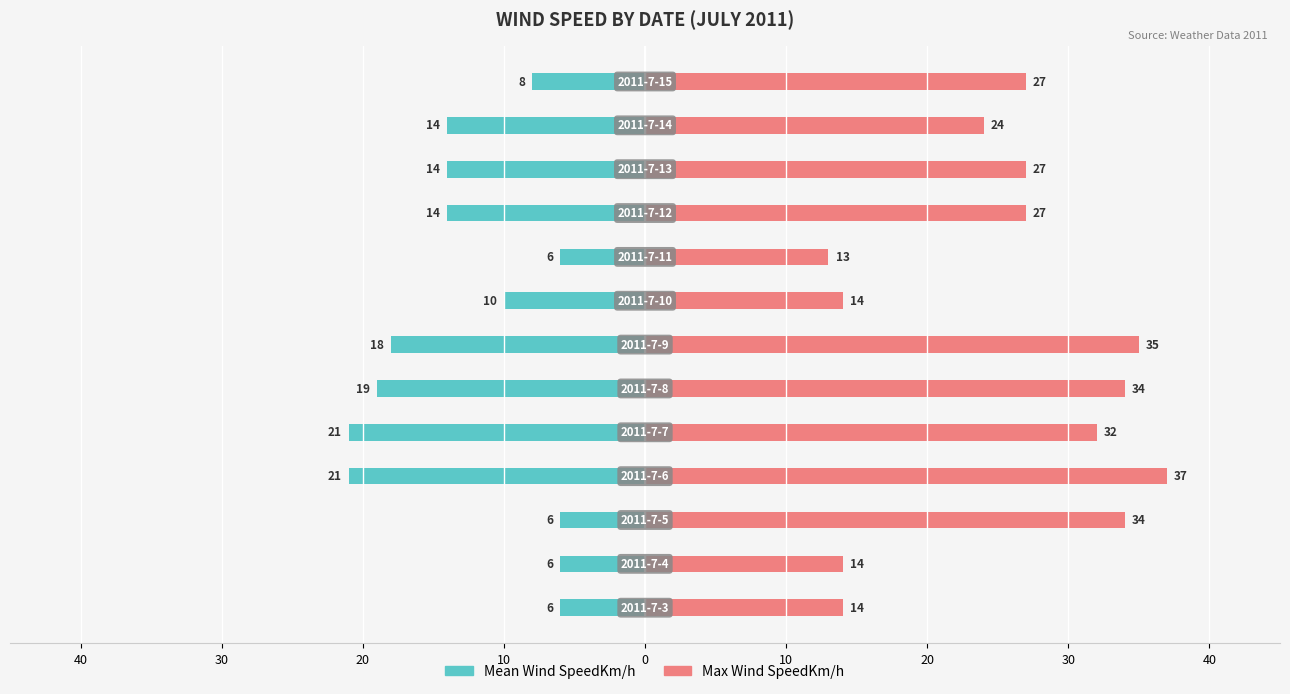

Rank the series by their average value, from lowest to highest.

Mean Wind SpeedKm/h, Max Wind SpeedKm/h